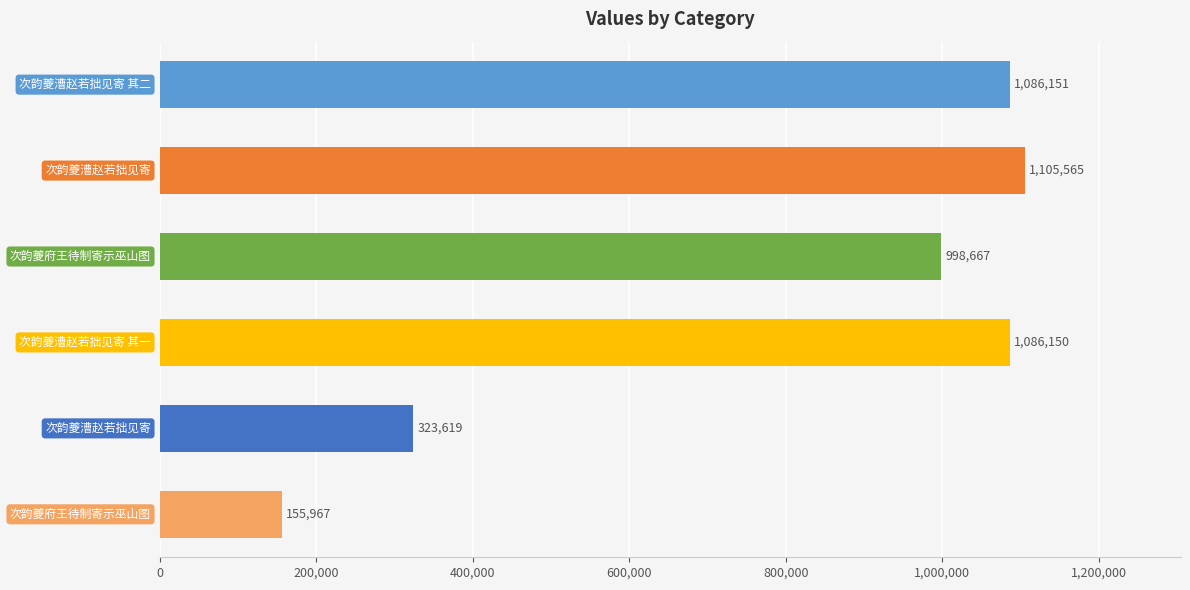

What is the value of the 2nd bar from the top?

1105565